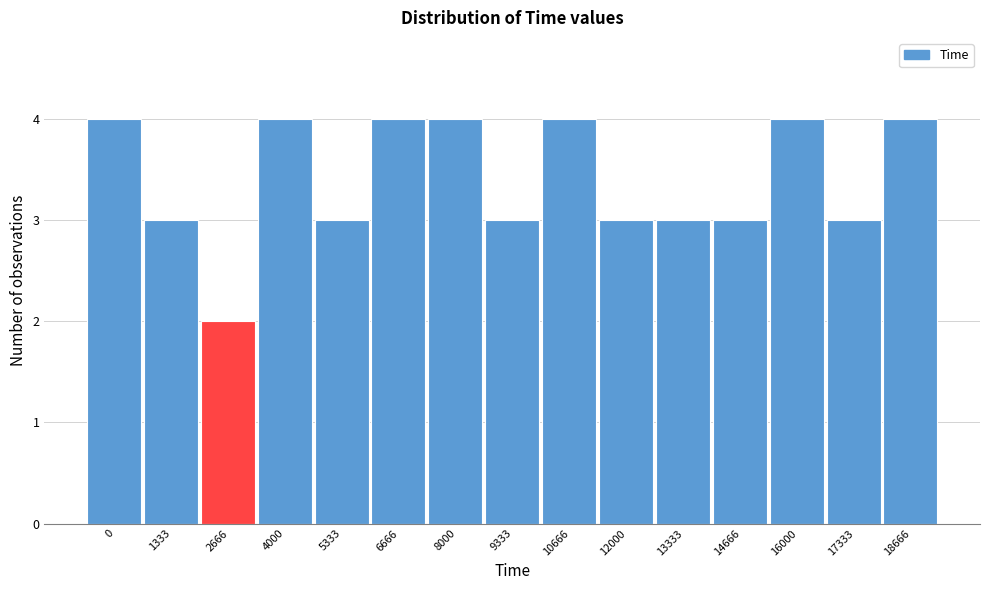

Reading right to left, transcribe all the data shown in this chart.

4	3	4	3	3	3	4	3	4	4	3	4	2	3	4